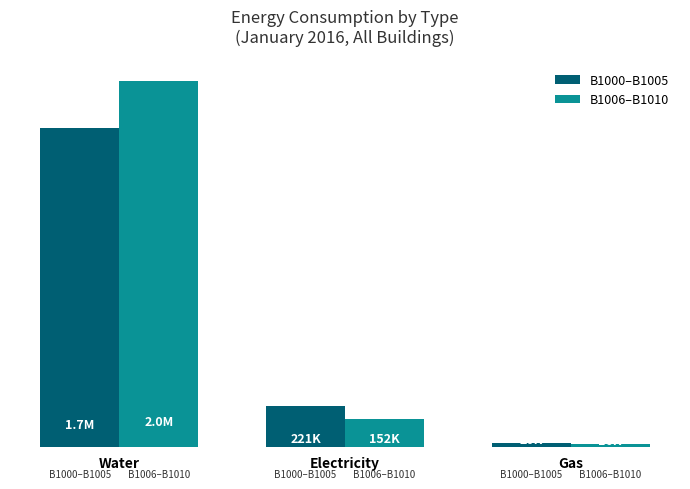

What is the minimum value for B1006–B1010?

16214